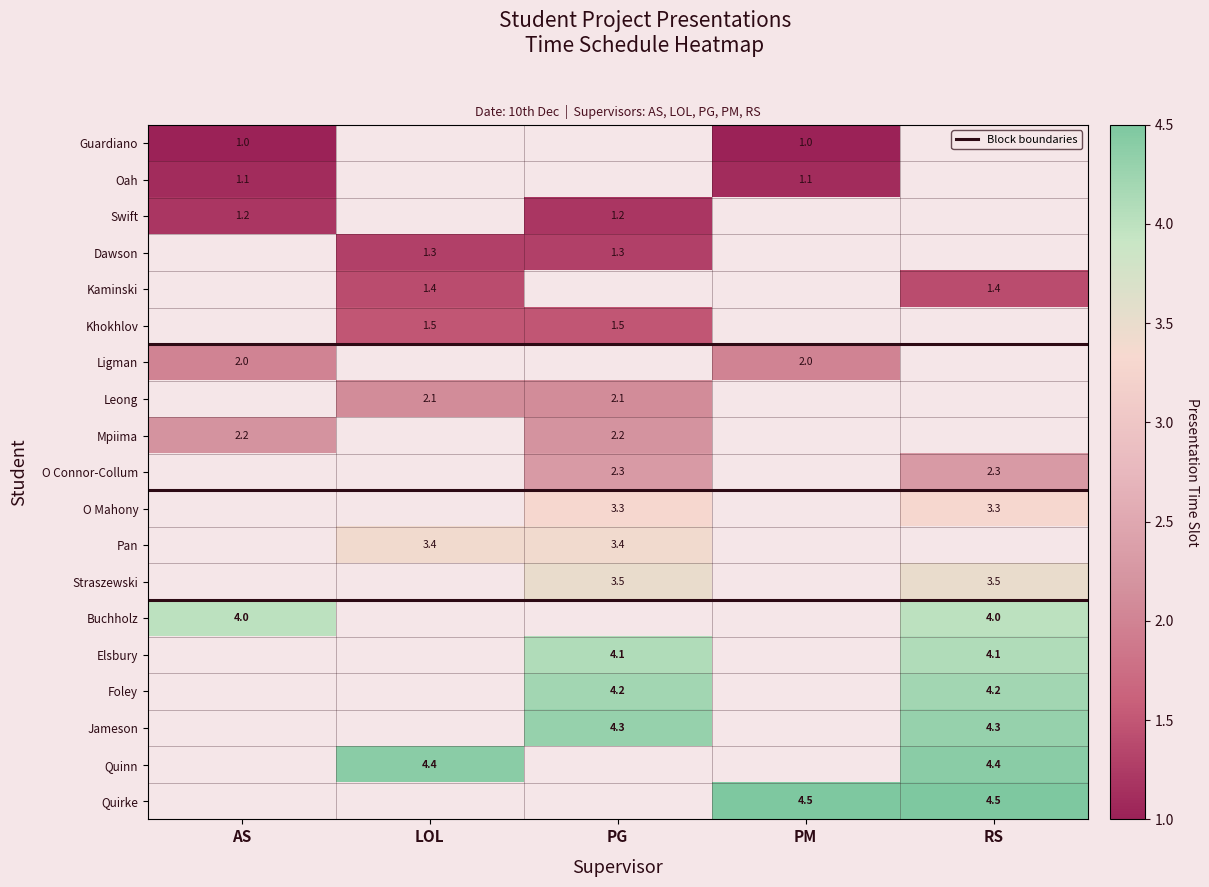

The value of Mpiima at AS is 2.2. True or false?

True